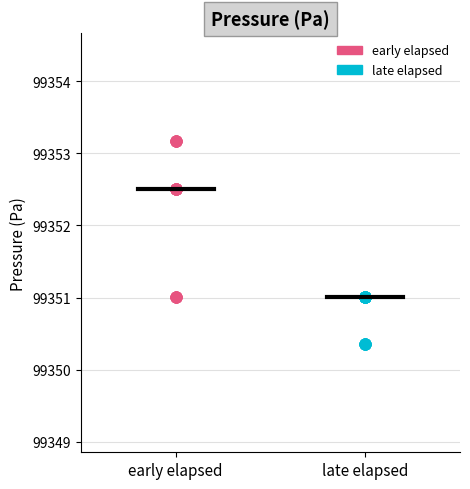

Which series reaches the maximum Y coordinate?

early elapsed